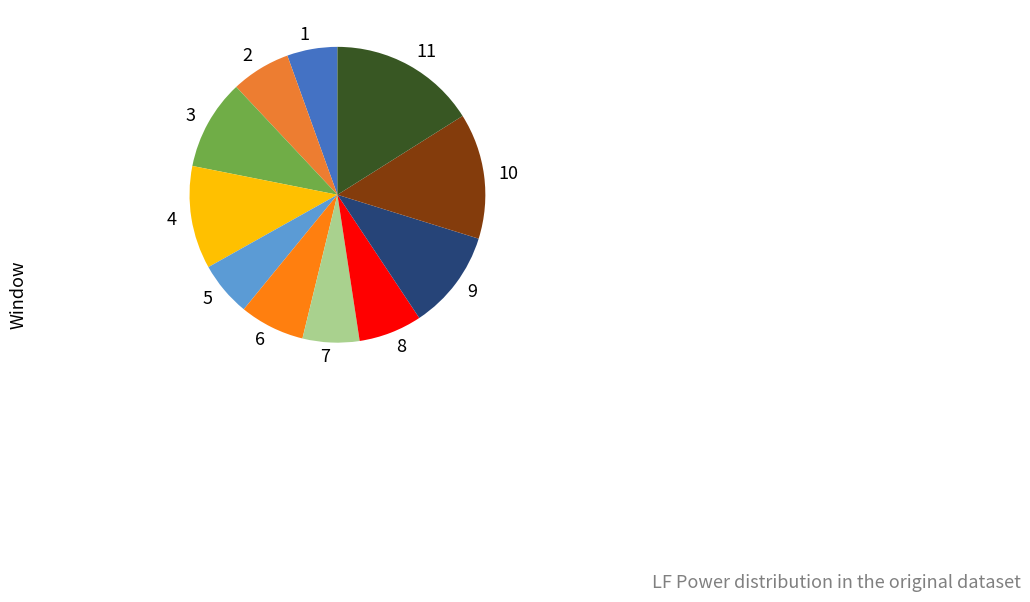

Count the number of slices in the pie.

11